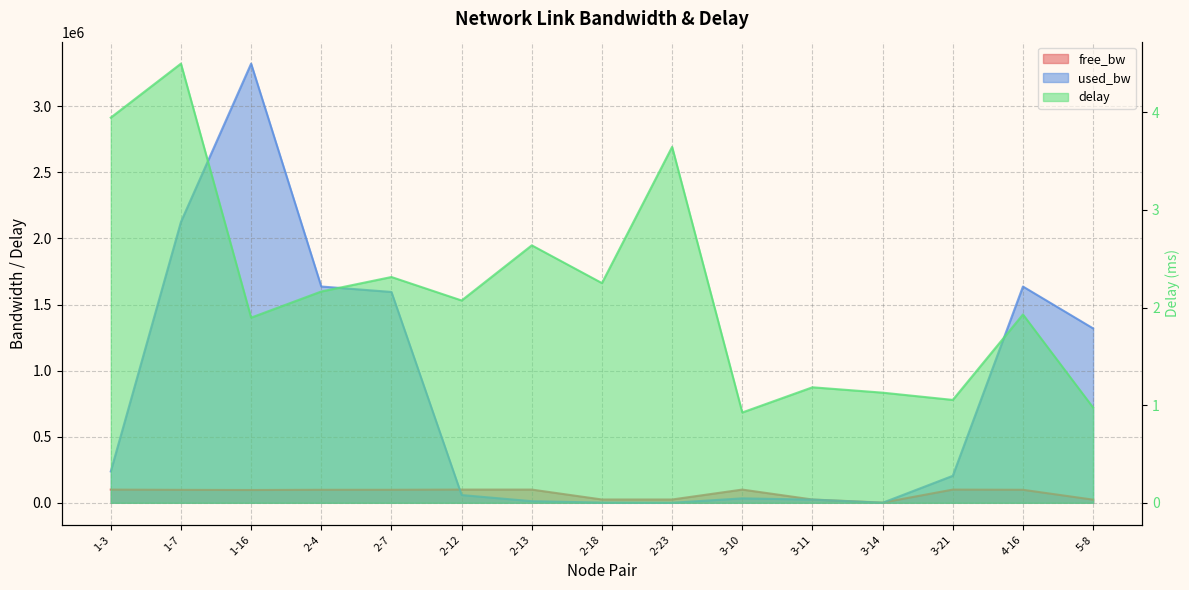

Which series has the widest spread of values?

used_bw